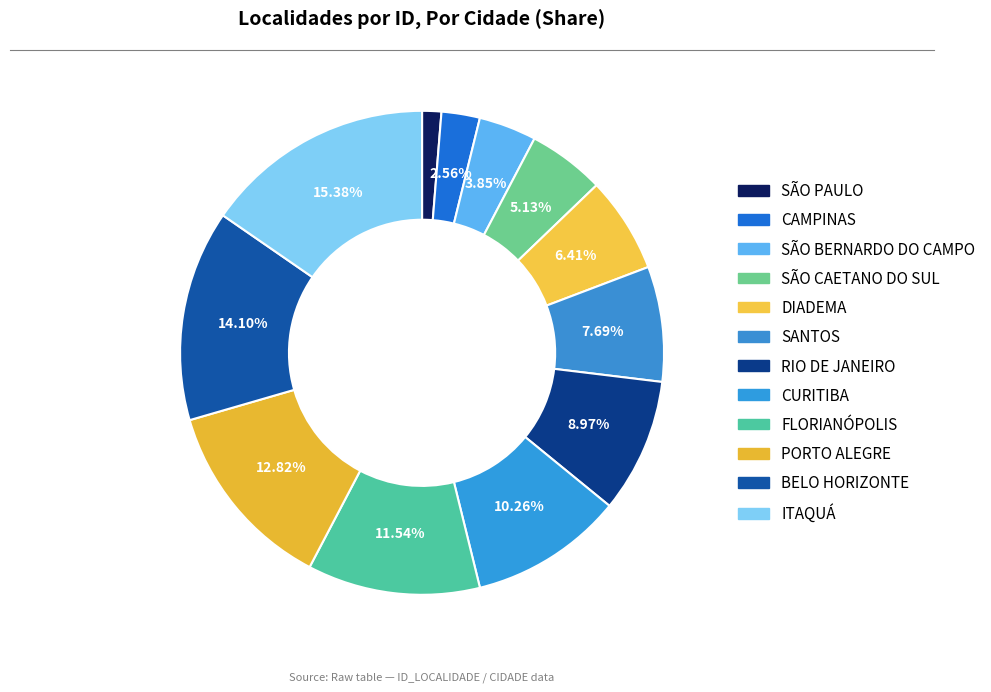

Is there a majority slice in this chart?

No